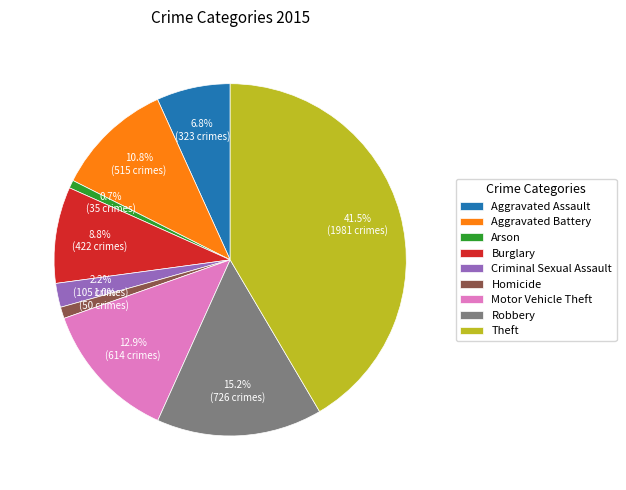

What is the largest slice in the pie chart?

Theft